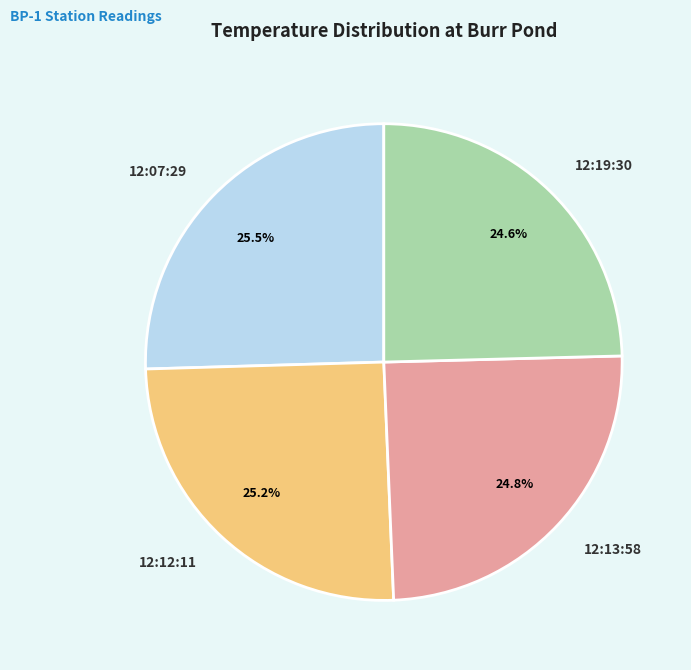

True or false: 12:12:11 accounts for 38% of the total.

False